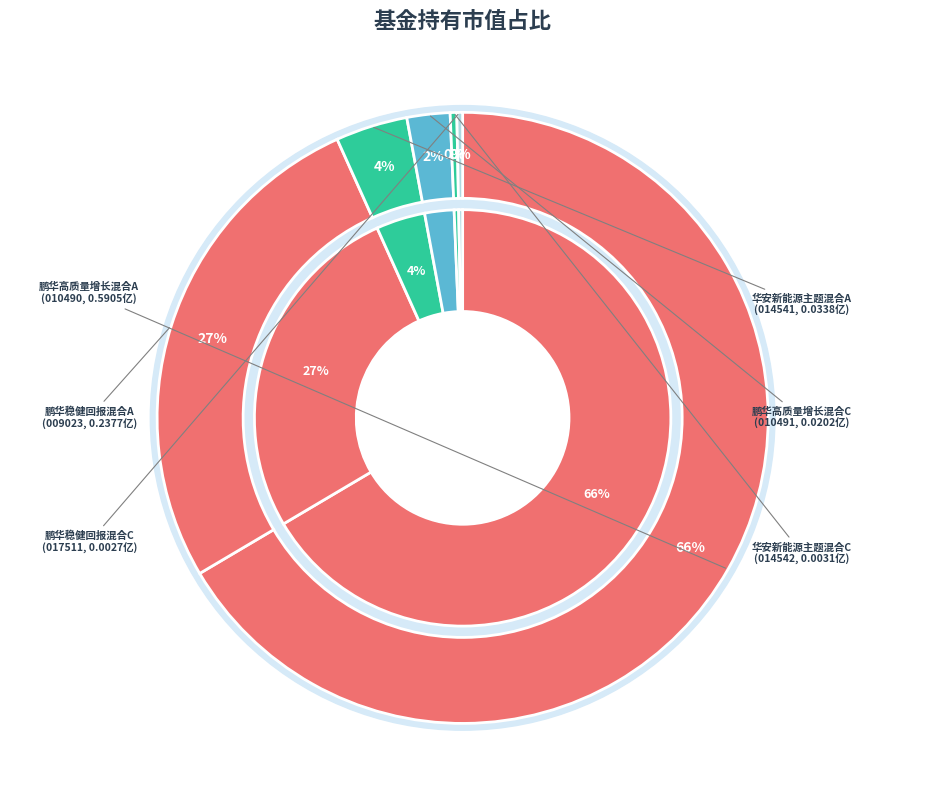

How many segments does this pie chart have?

6